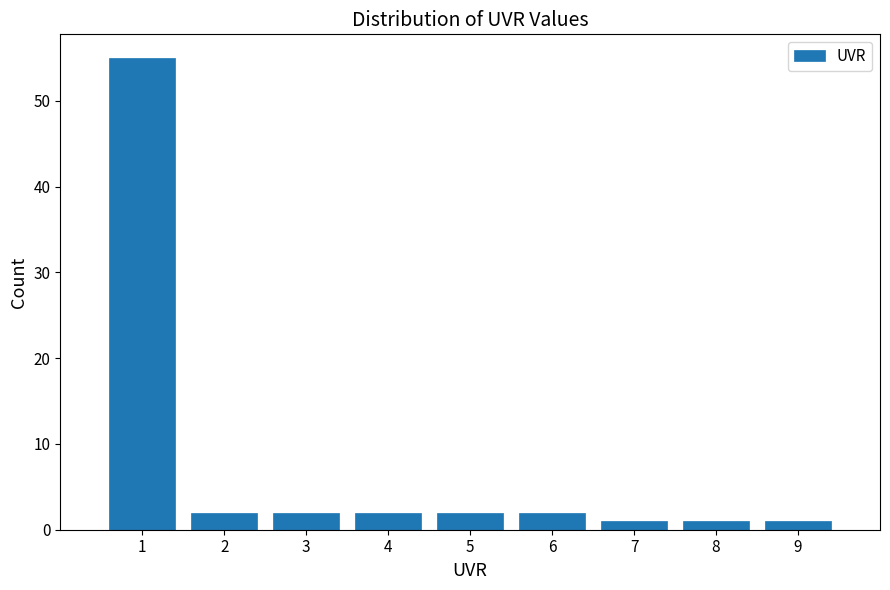

Reading left to right, transcribe this chart: for each bar, give the range it covers on the x-axis and its height. The values are not printed on the chart, so give them approximately, as read against the axis.

0.5 to 1.5: 55
1.5 to 2.5: 2
2.5 to 3.5: 2
3.5 to 4.5: 2
4.5 to 5.5: 2
5.5 to 6.5: 2
6.5 to 7.5: 1
7.5 to 8.5: 1
8.5 to 9.5: 1